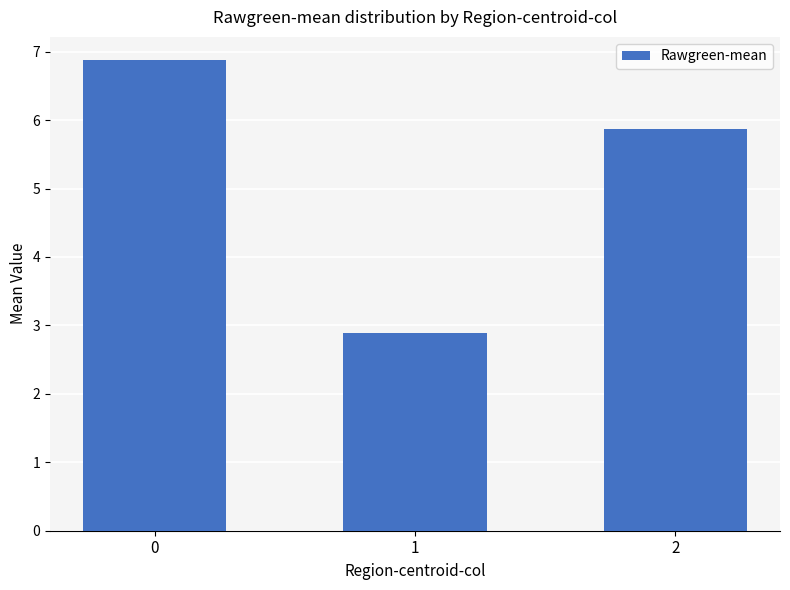

Which category has the lowest value across all series?

1